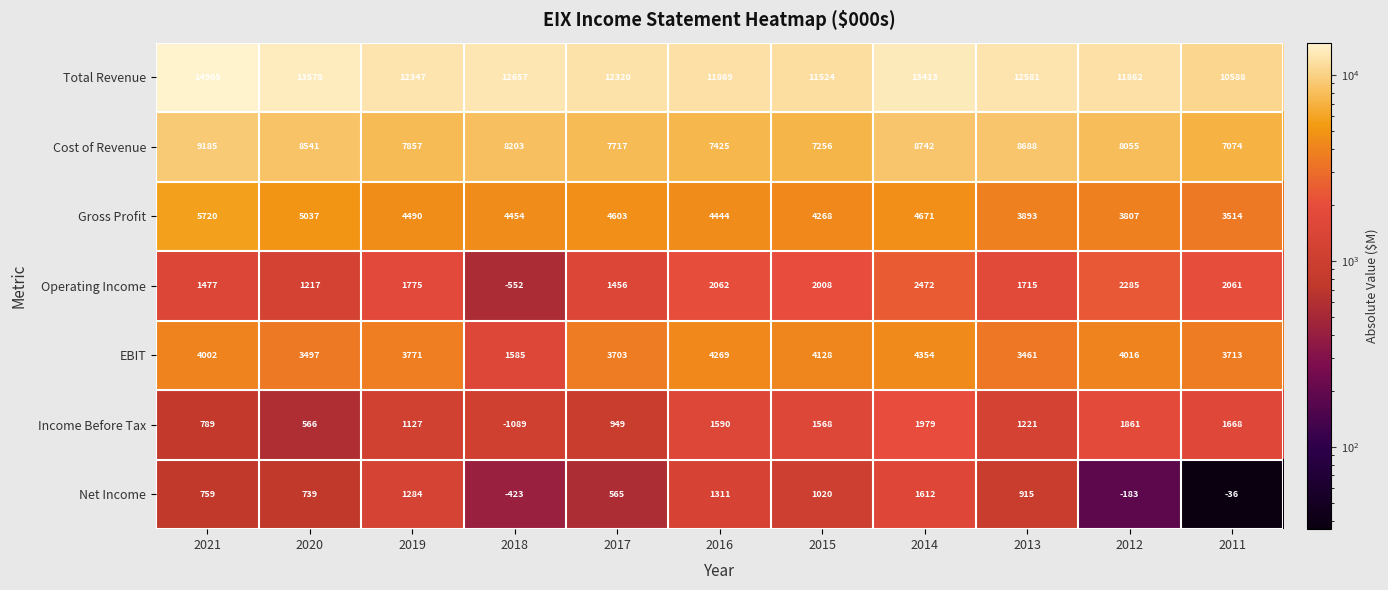

At how many categories does at least one series exceed 889?

11